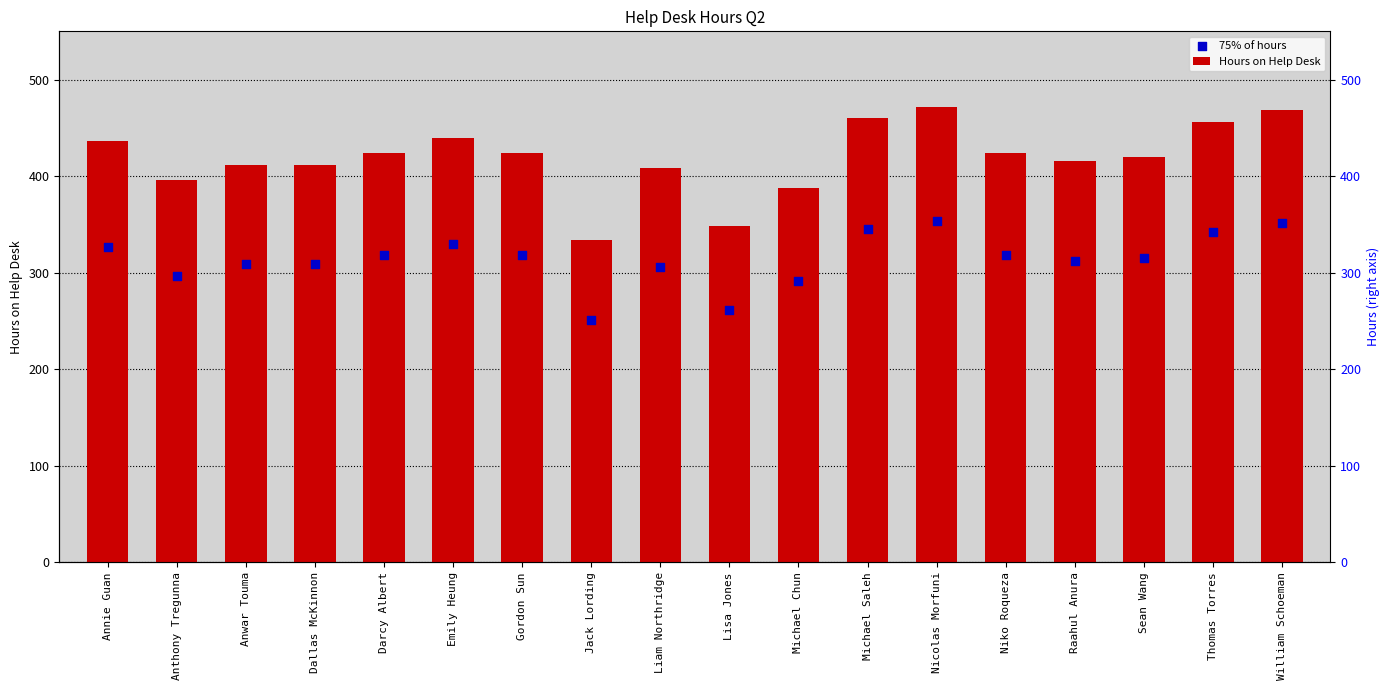

Which series reaches the minimum Y coordinate?

75% of hours